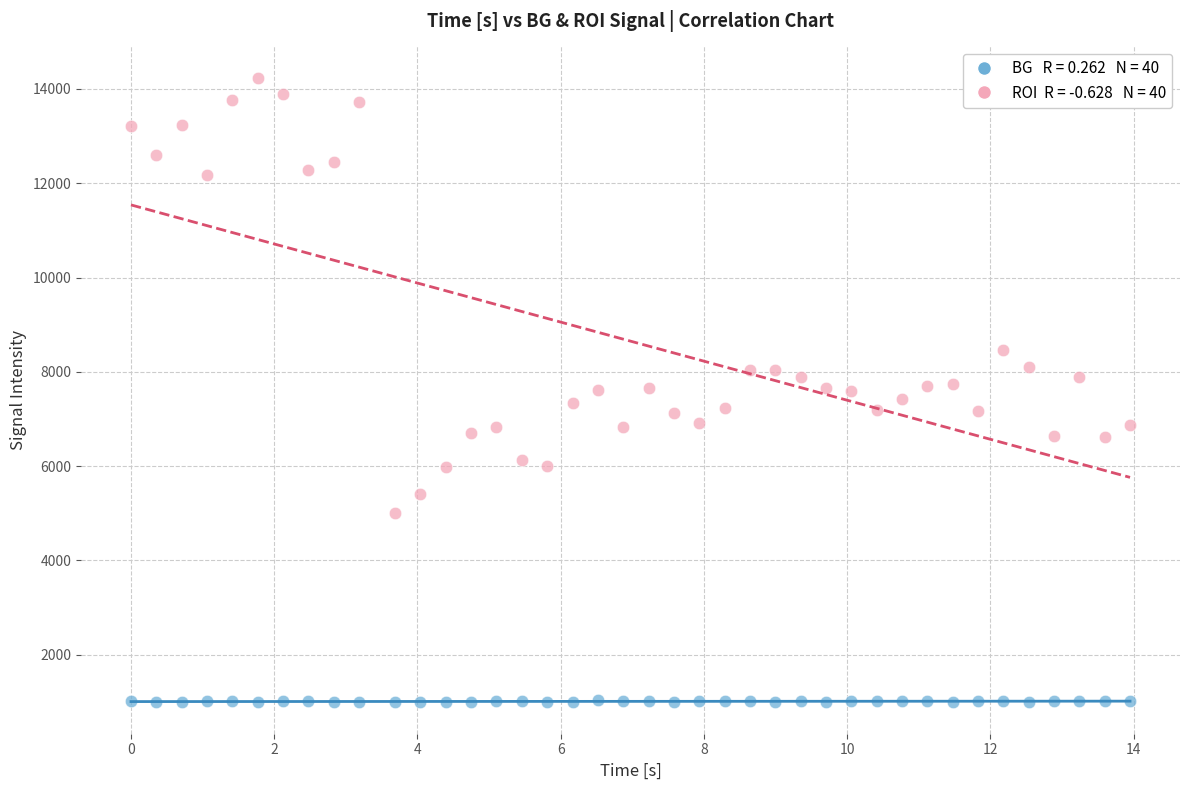

Across all data points, what is the range of Y values (max minus min)?

13249.0